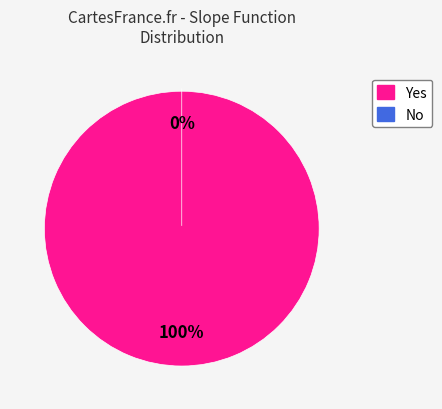

Which slice is the largest?

Yes